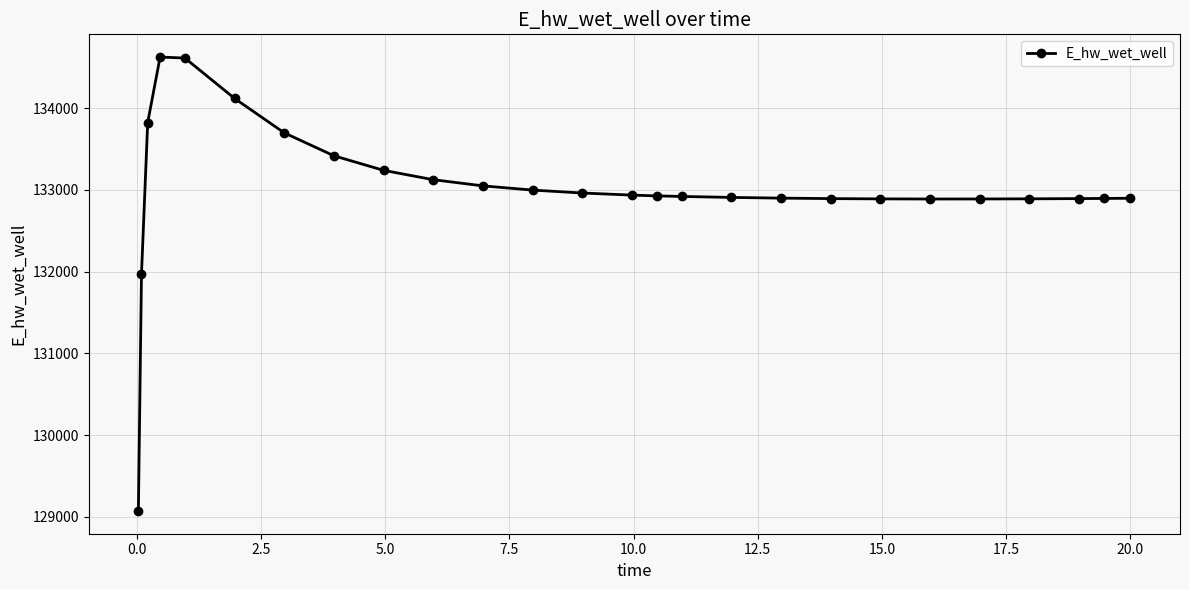

What is the sum of all values?

3458464.8